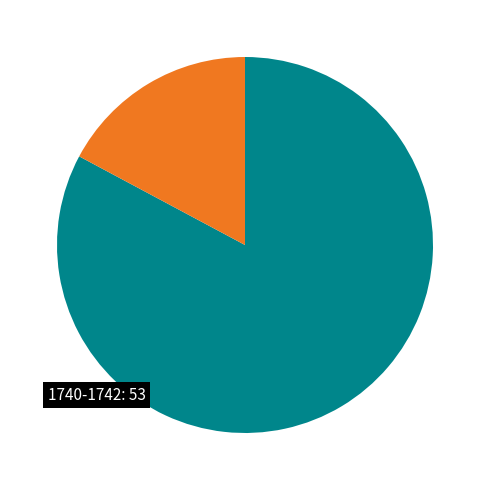

Is there any slice that represents more than half of the pie?

Yes